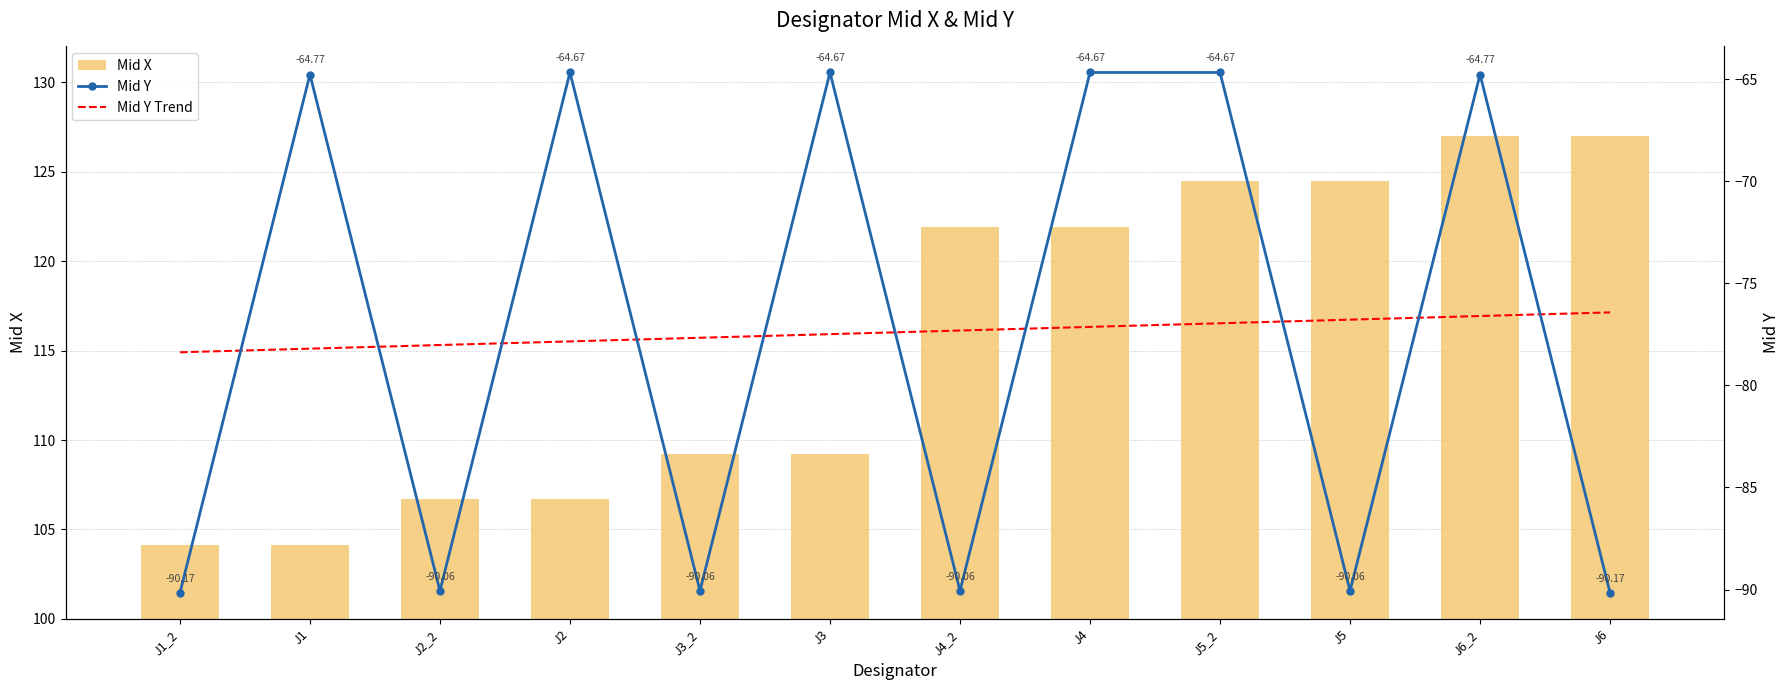

True or false: Mid Y has a value of -157.7 at J6.

False